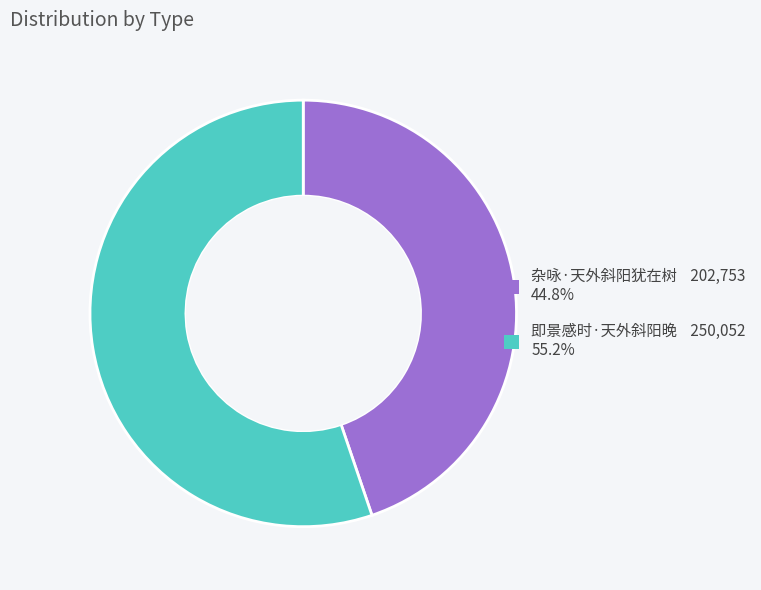

Do 杂咏·天外斜阳犹在树 and 即景感时·天外斜阳晚 together represent more than half of the pie?

Yes